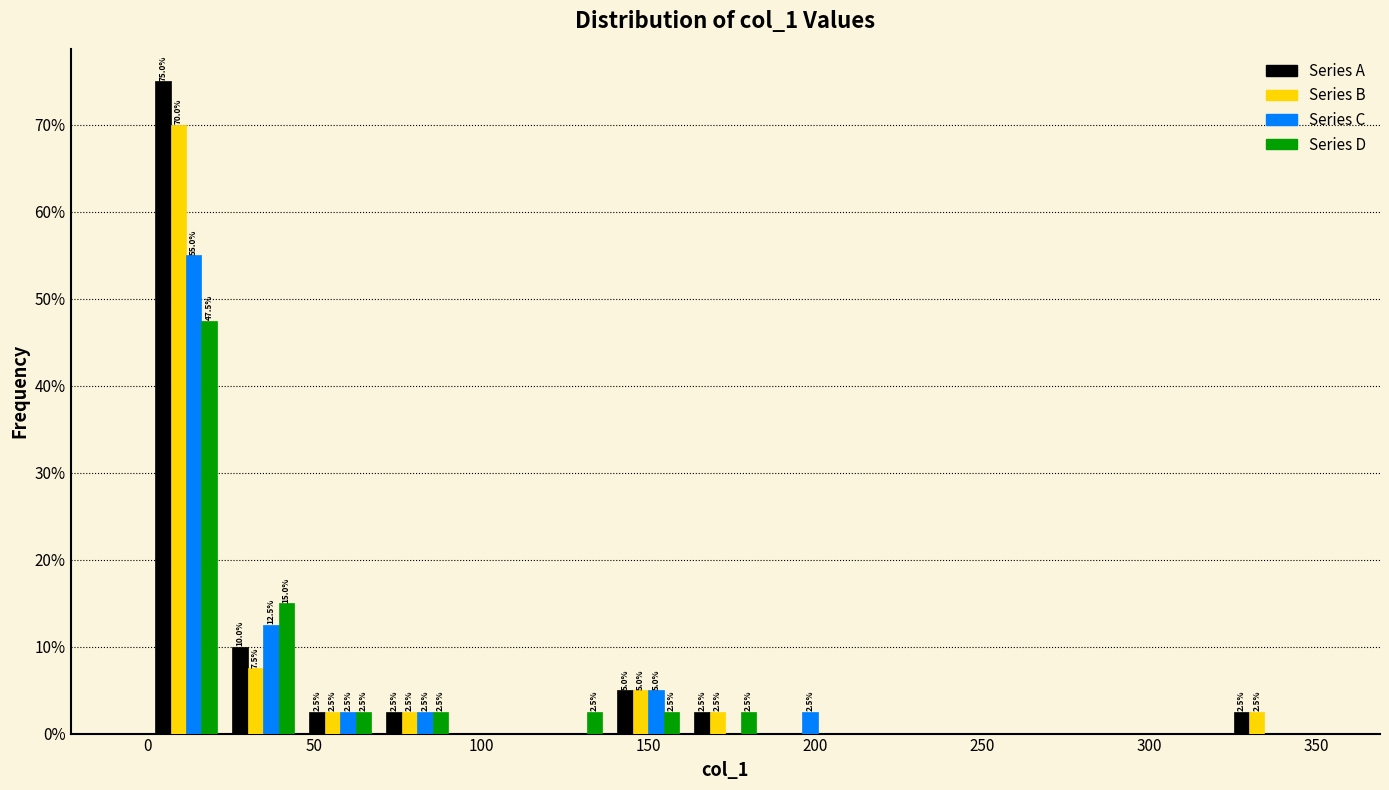

In the Series B series, which range on the x-axis has the tallest bar?

0 to 25